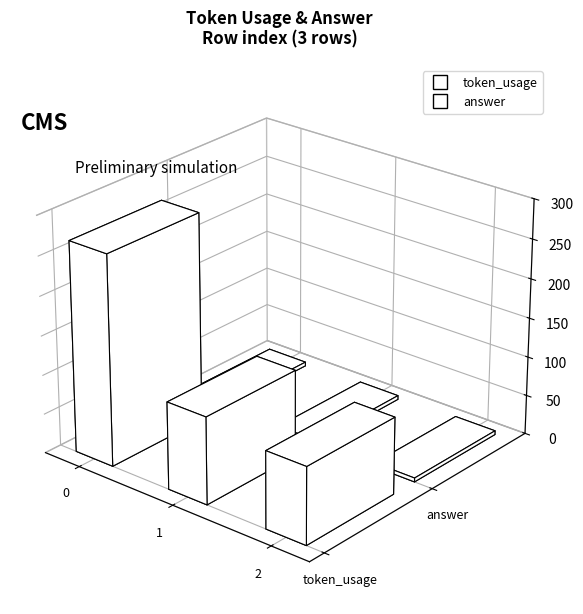

Are the bars horizontal?

No